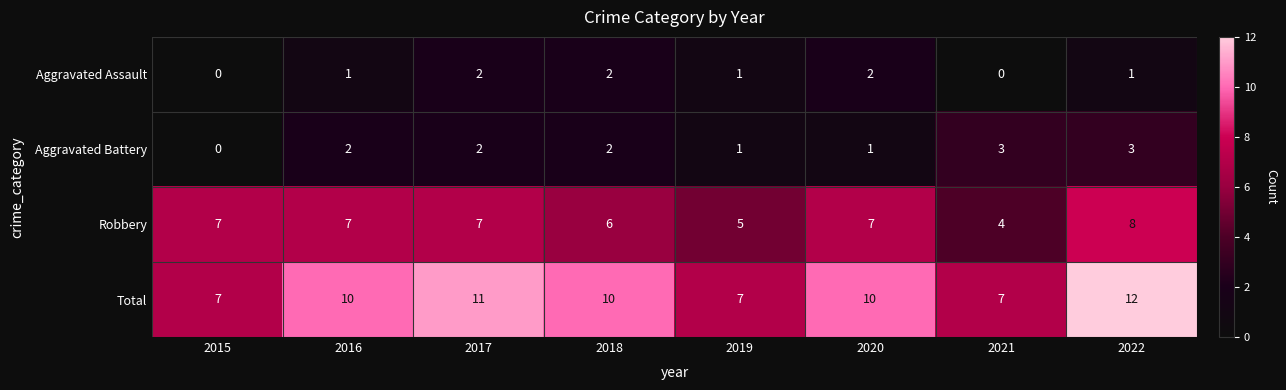

Is the value of Aggravated Battery at 2018 greater than the value of Total at 2016?

No